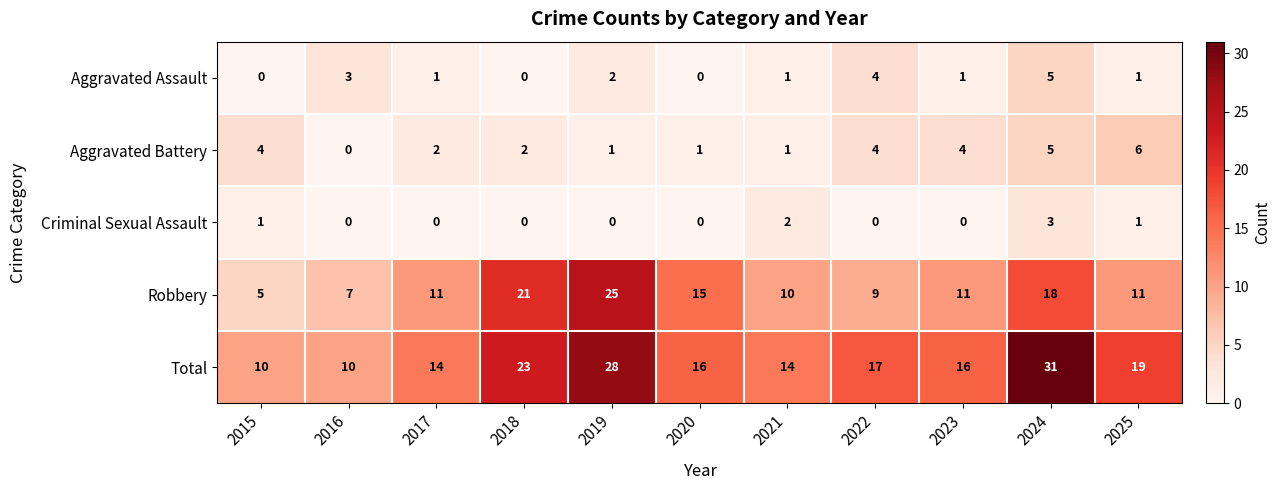

At which category is the sum across all series the highest?

2024